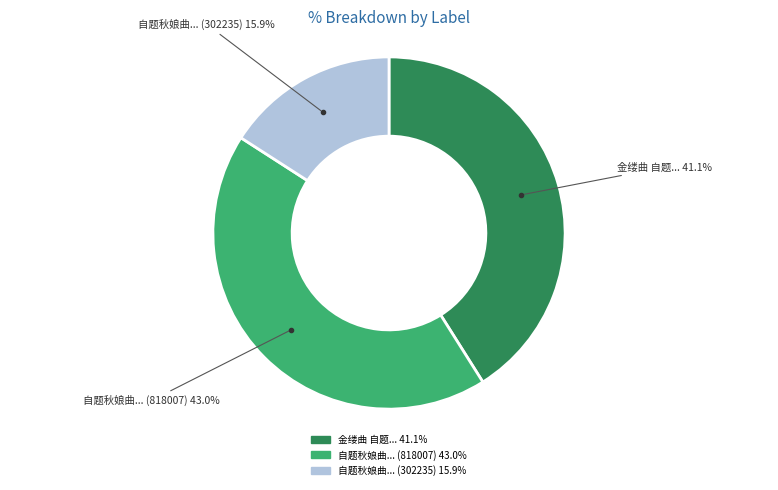

Is there any slice that represents more than half of the pie?

No